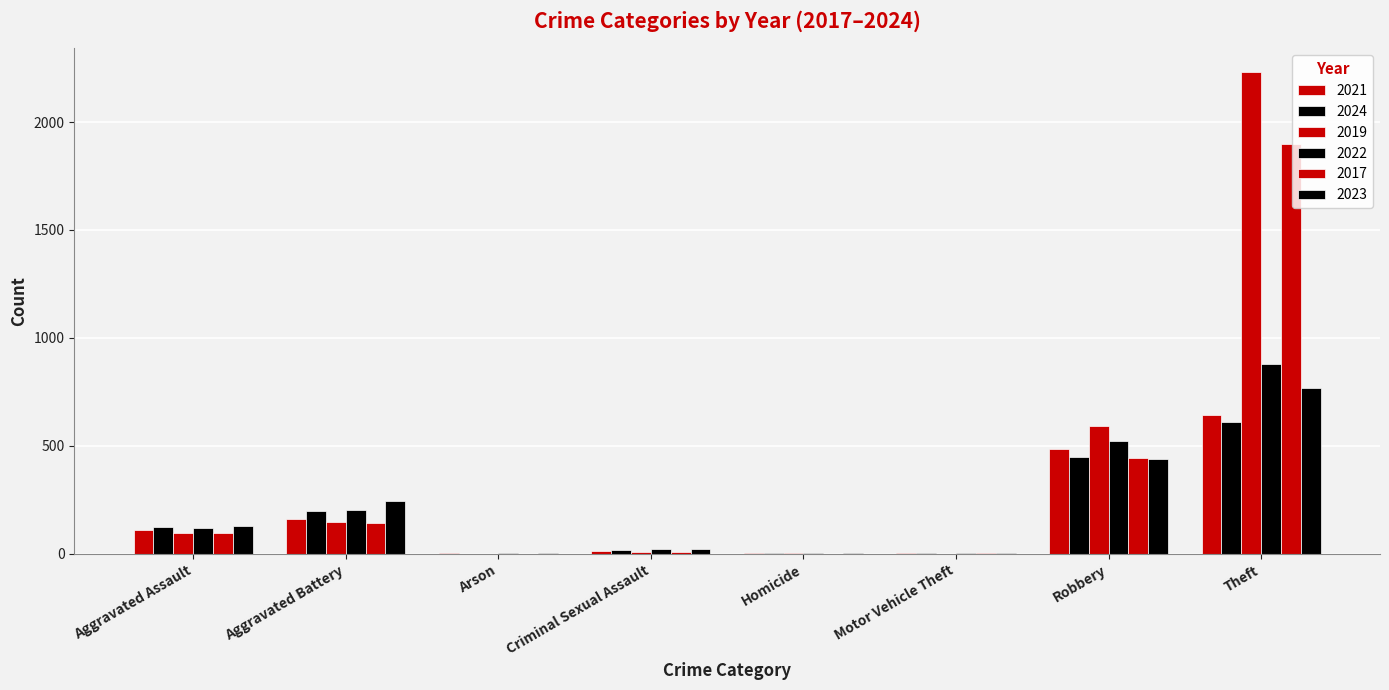

What is the sum of the 2024 values at Motor Vehicle Theft and Criminal Sexual Assault?

22